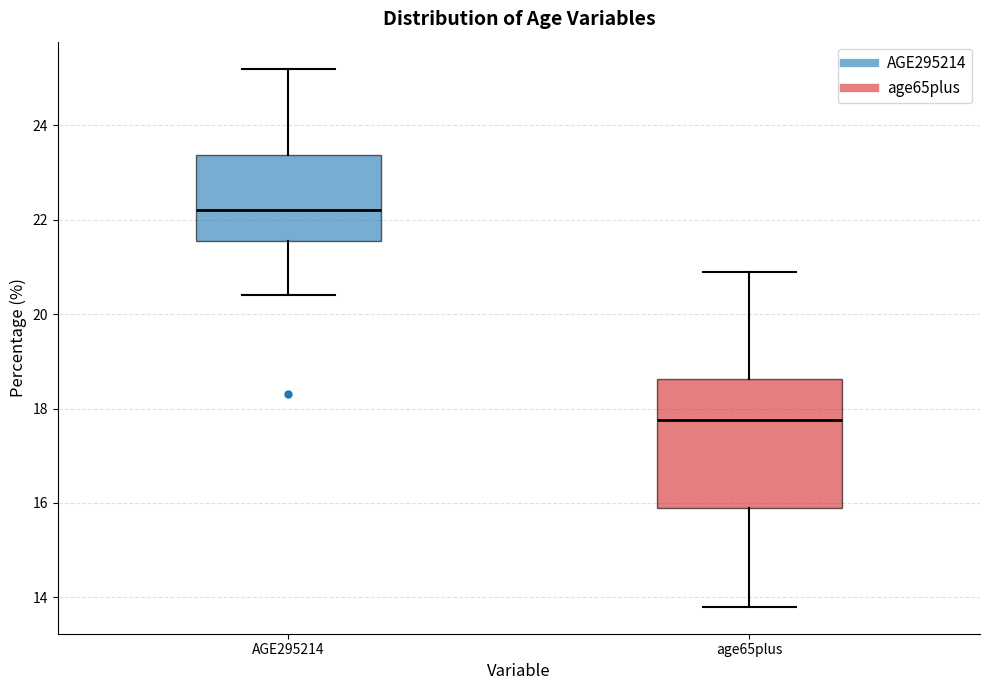

Which box has the highest median line?

AGE295214